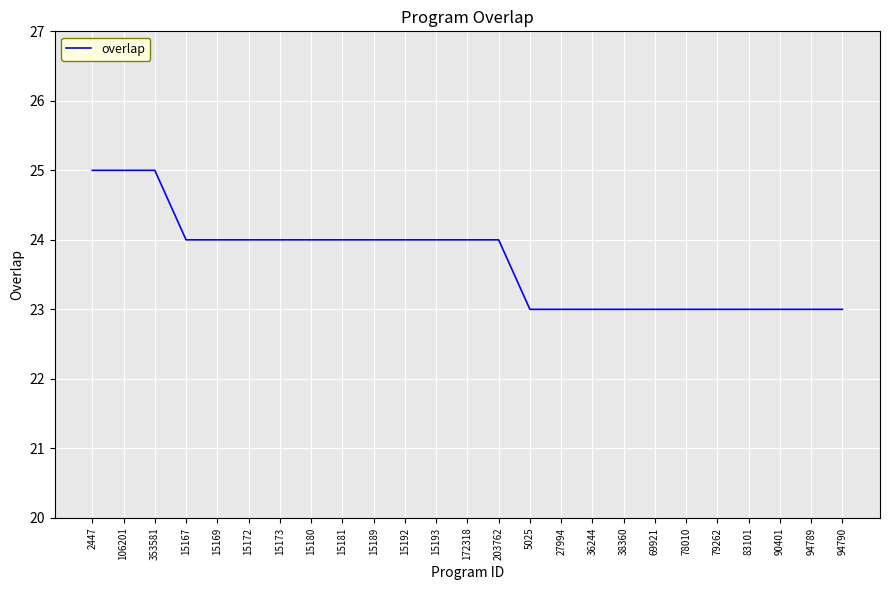

What position from the right is 203762?

12